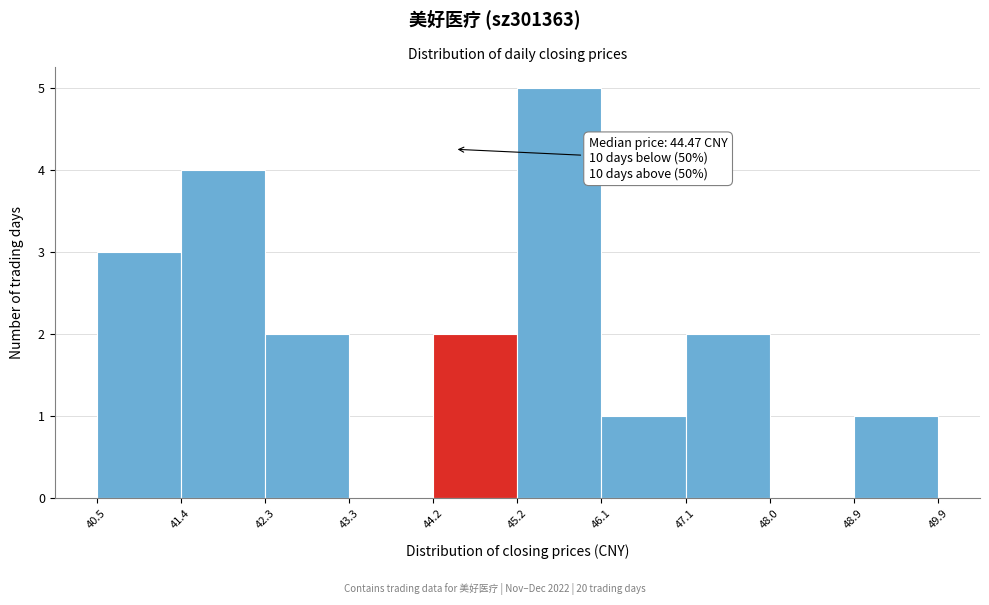

Which range on the x-axis has the tallest bar?

45.2 to 46.1